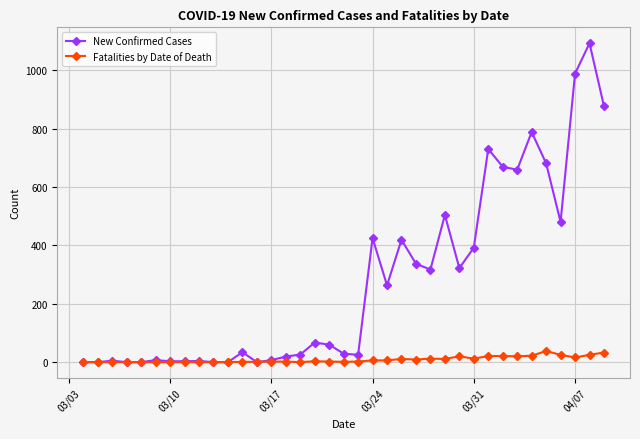

Rank the series by their maximum value, from lowest to highest.

Fatalities by Date of Death, New Confirmed Cases